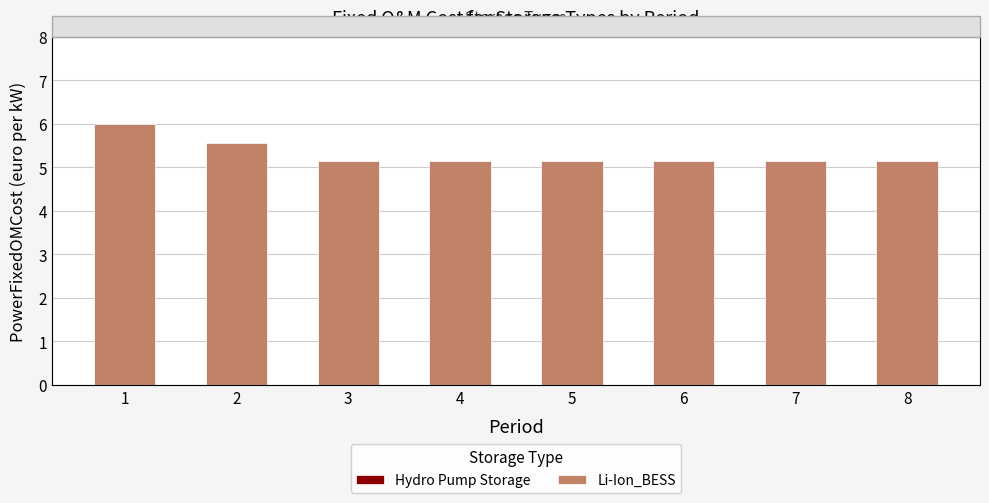

Count the number of categories in the chart.

8